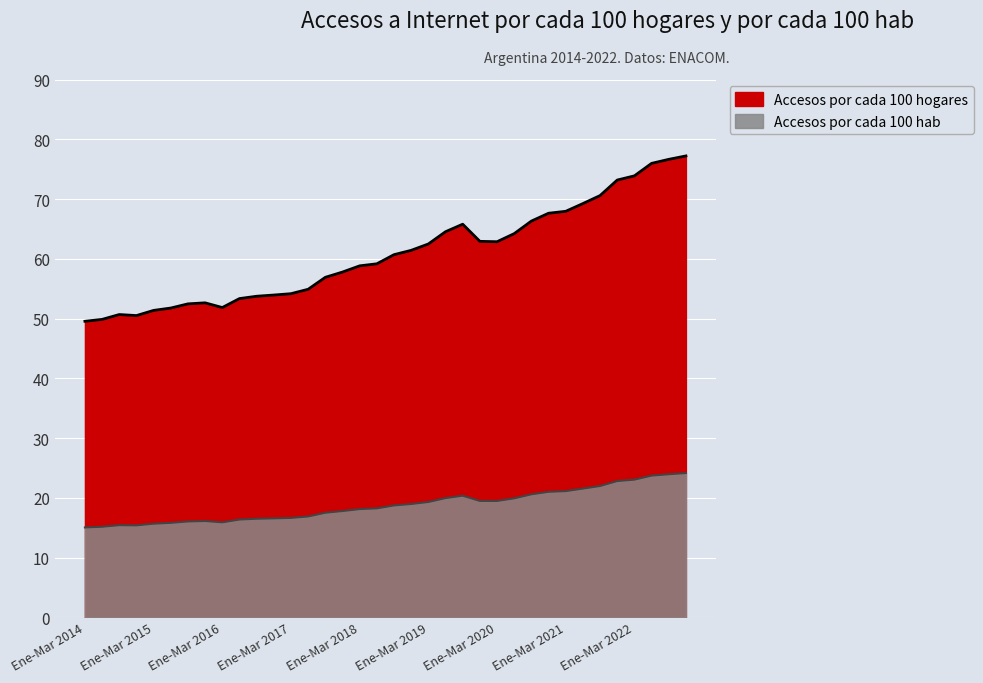

What is the average value of the Accesos por cada 100 hogares series?

60.7